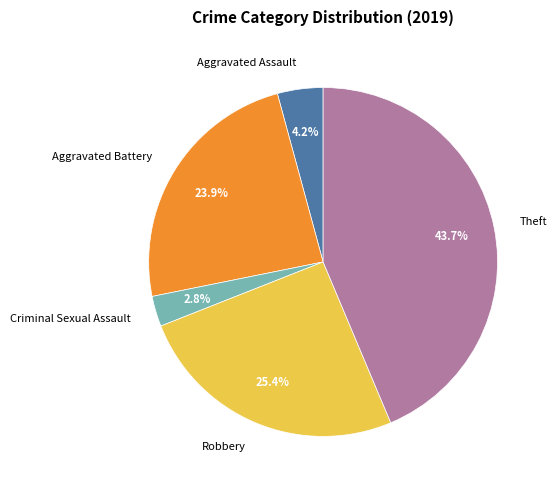

Is there any slice that represents more than half of the pie?

No